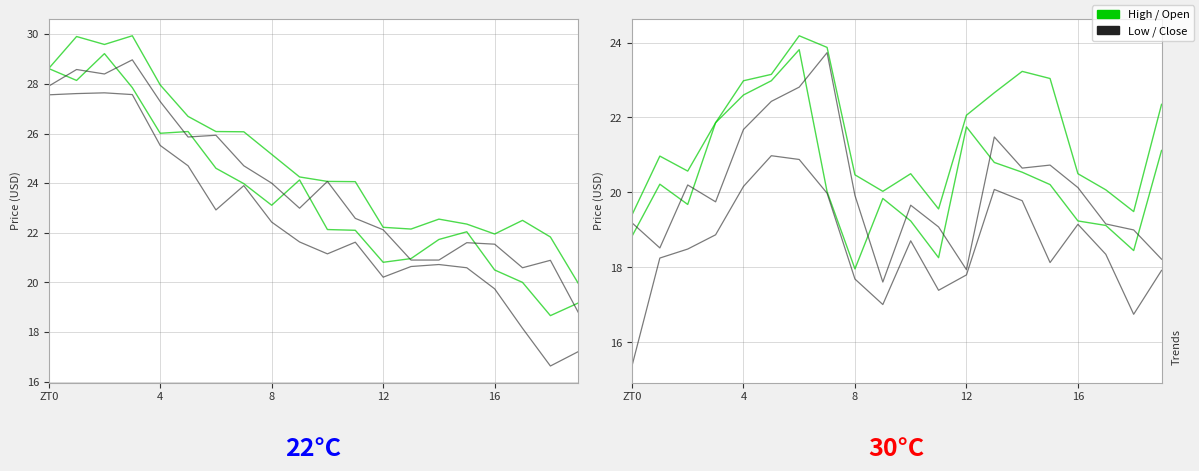

At which label does Open first exceed 20?

4